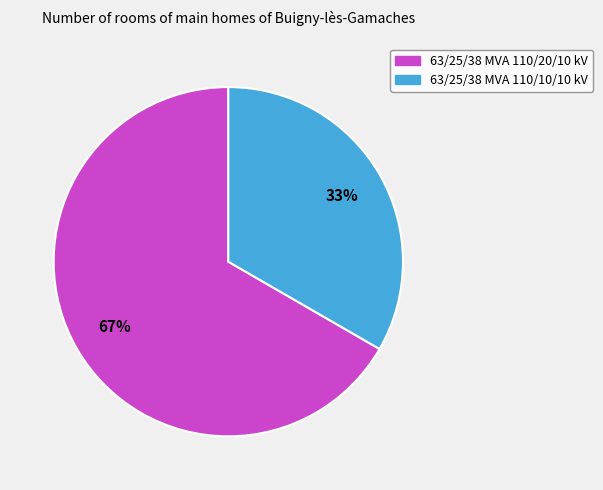

Is the sum of 63/25/38 MVA 110/20/10 kV and 63/25/38 MVA 110/10/10 kV greater than half?

Yes